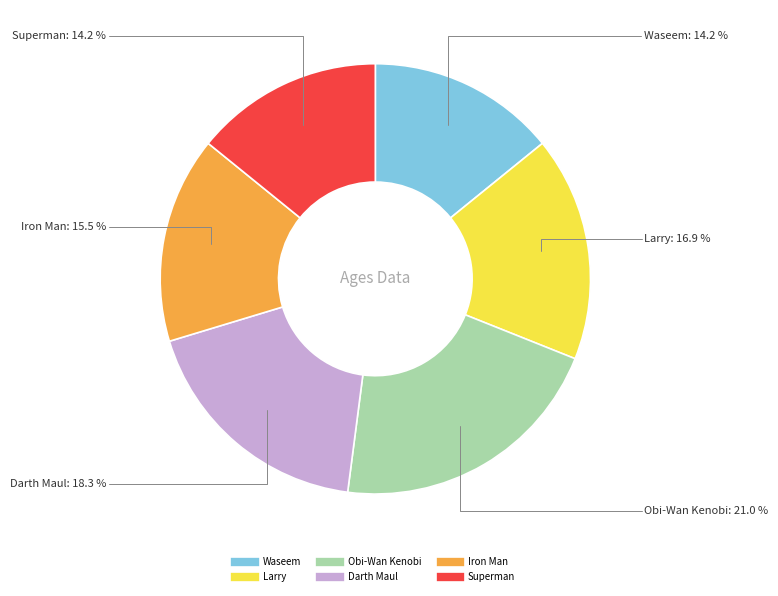

To the nearest percent, what is the difference between the largest and smallest slice percentages?

7%